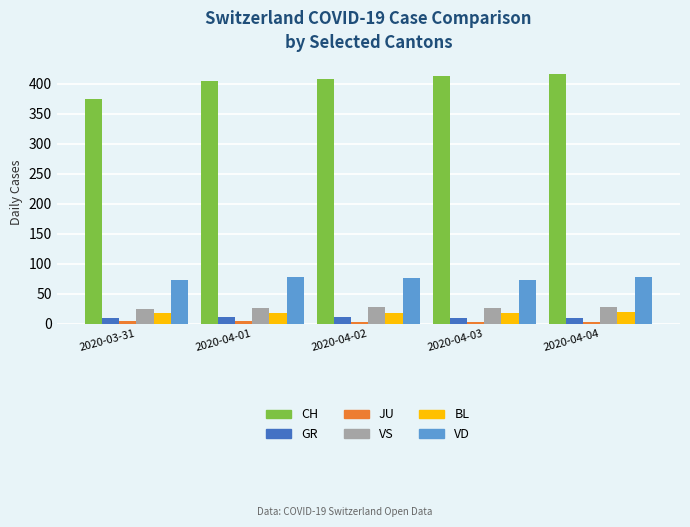

The VD series shows 73 at 2020-03-31. True or false?

True